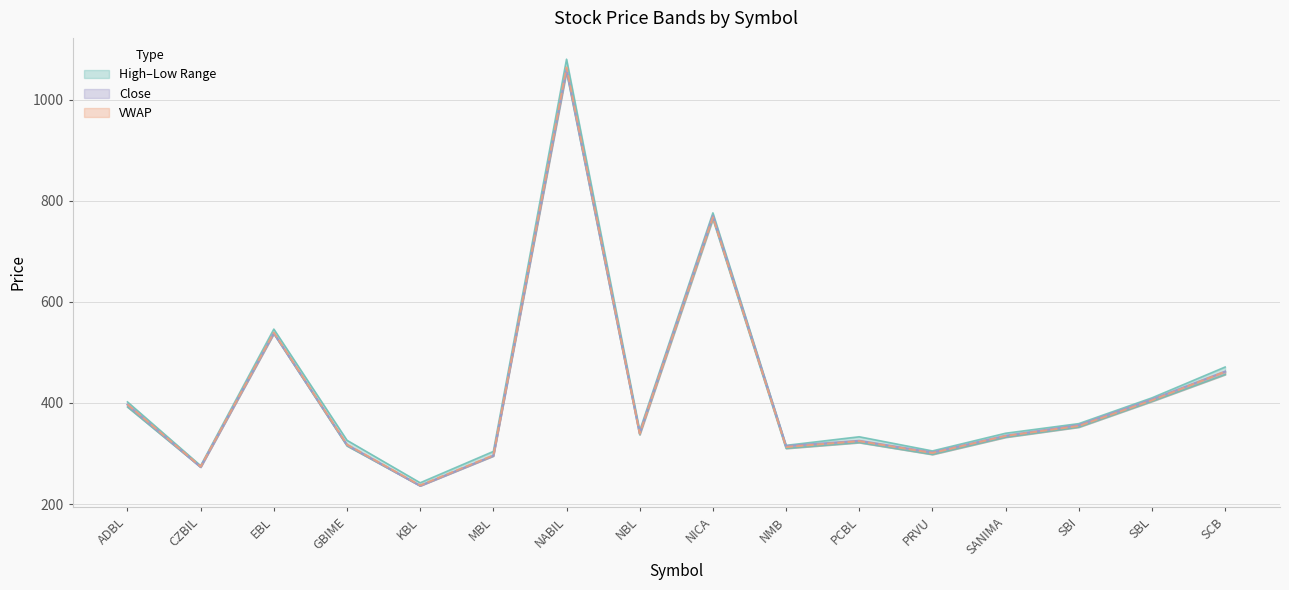

Which series ends up on top after the final intersection of Close and VWAP?

Close